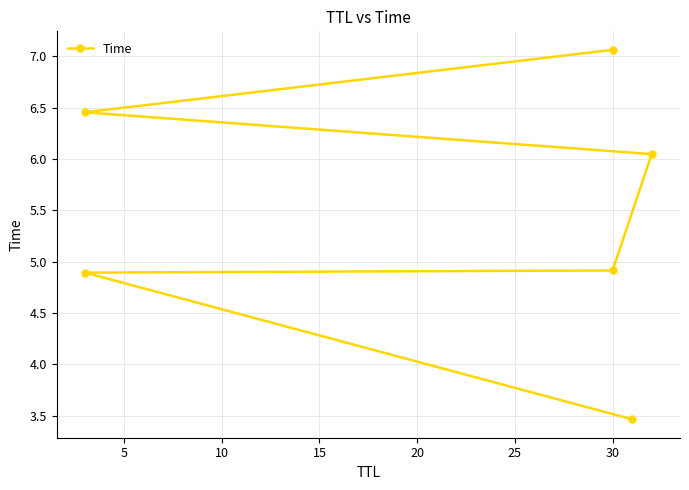

Count the number of data series in this chart.

1